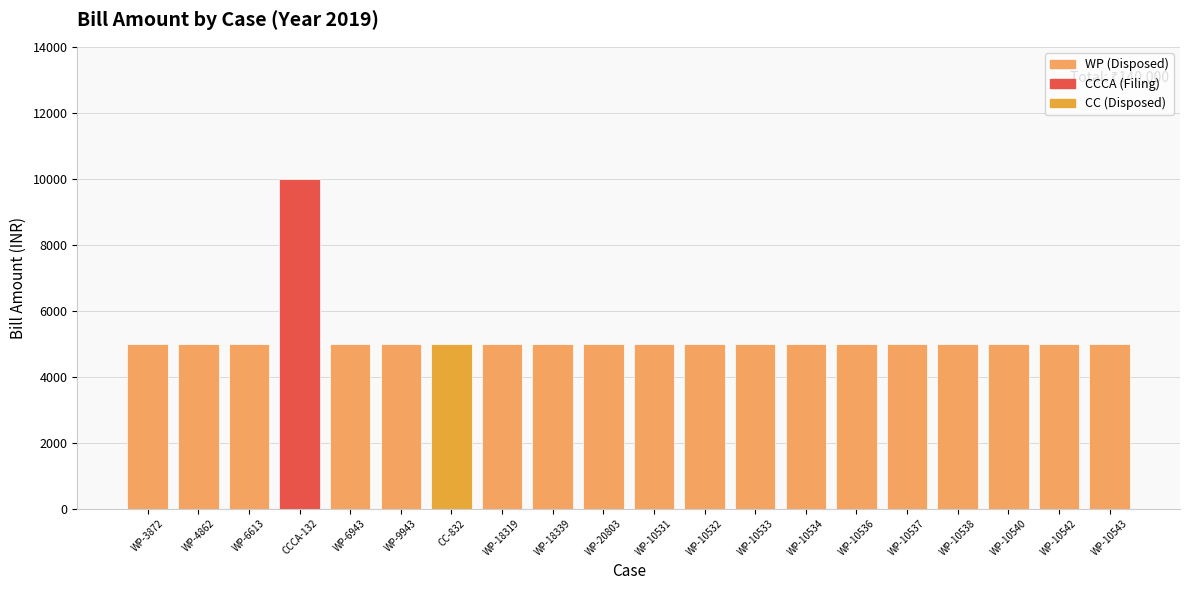

What is the sum of all values?

105000